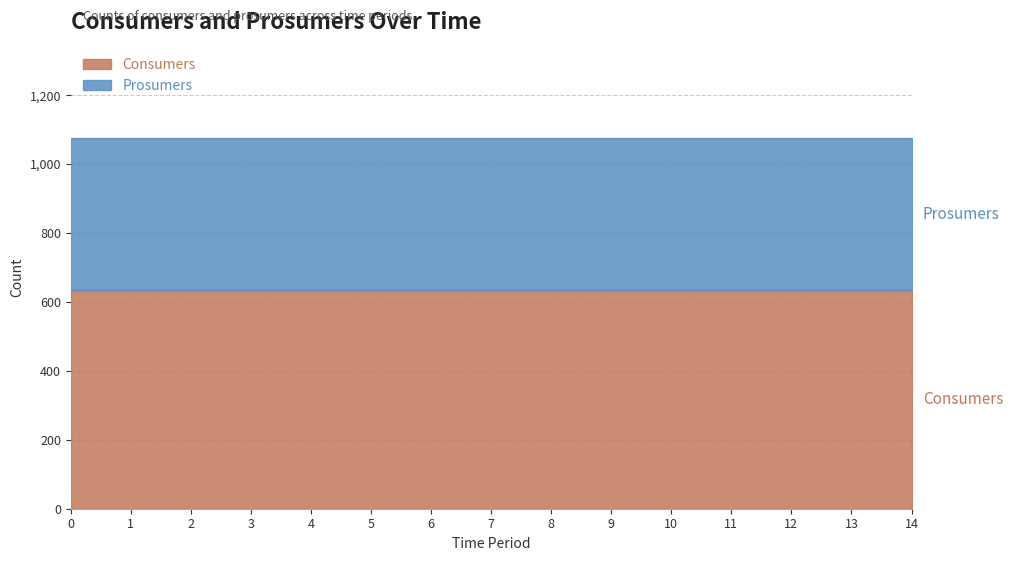

What are all the series names shown in the legend?

Consumers, Prosumers